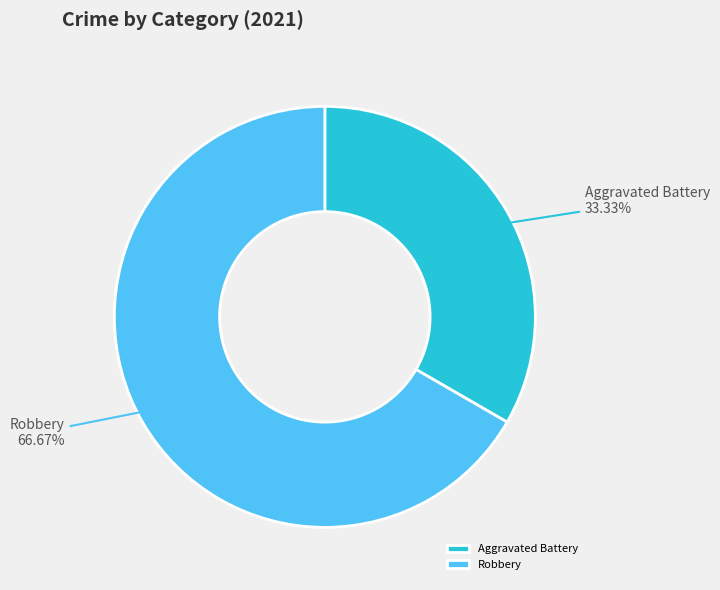

Rank the categories by value from lowest to highest.

Aggravated Battery, Robbery